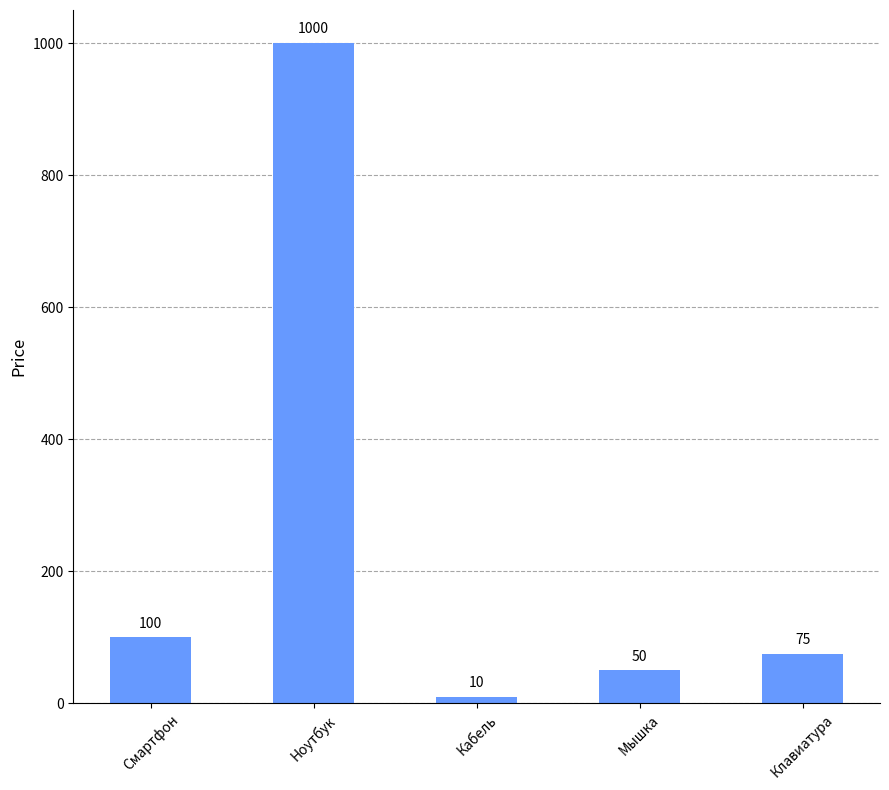

What position from the right is Кабель?

3